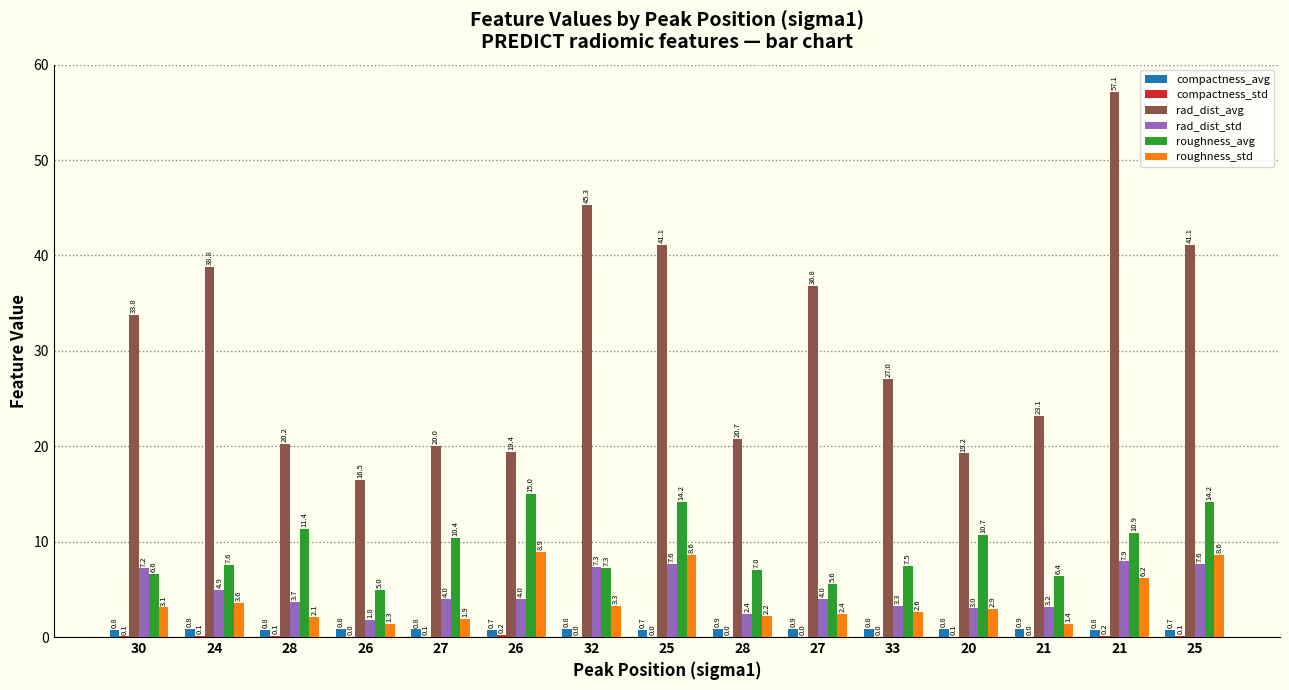

How many groups of bars are there?

15